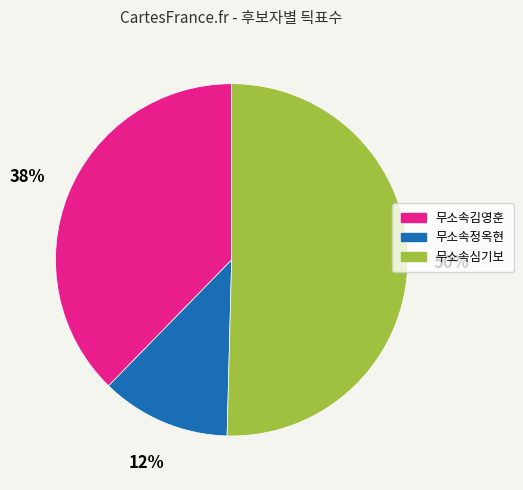

Is the sum of 무소속심기보 and 무소속정옥현 greater than half?

Yes